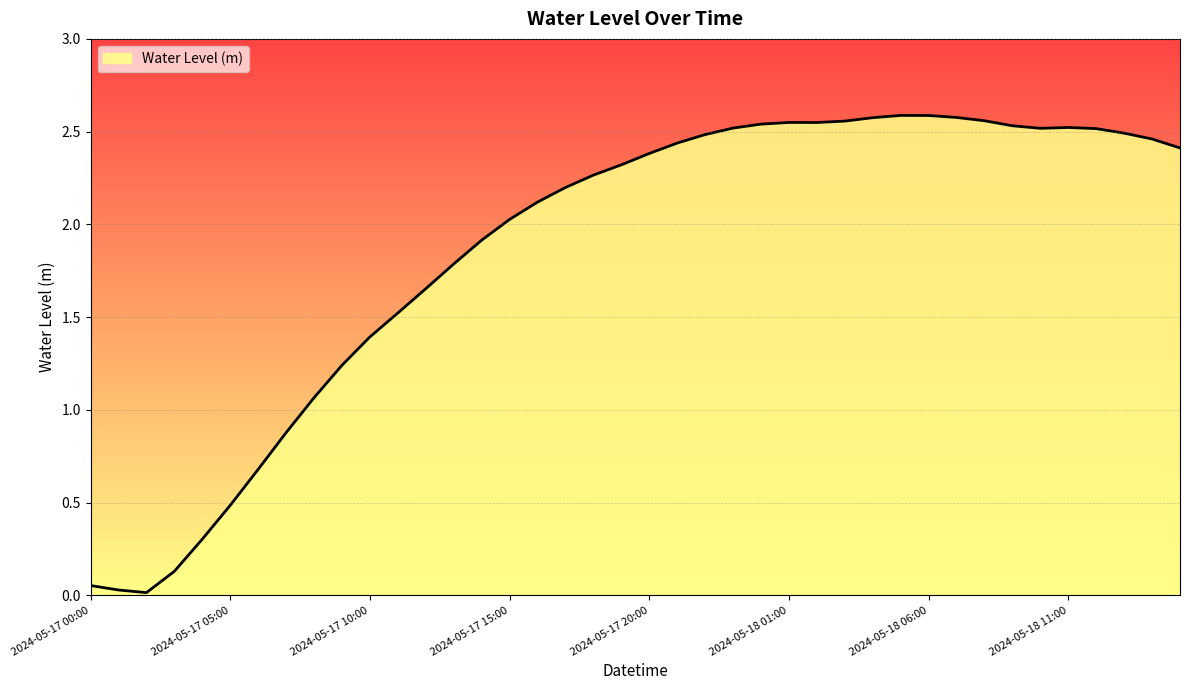

How many lines are shown in the chart?

1